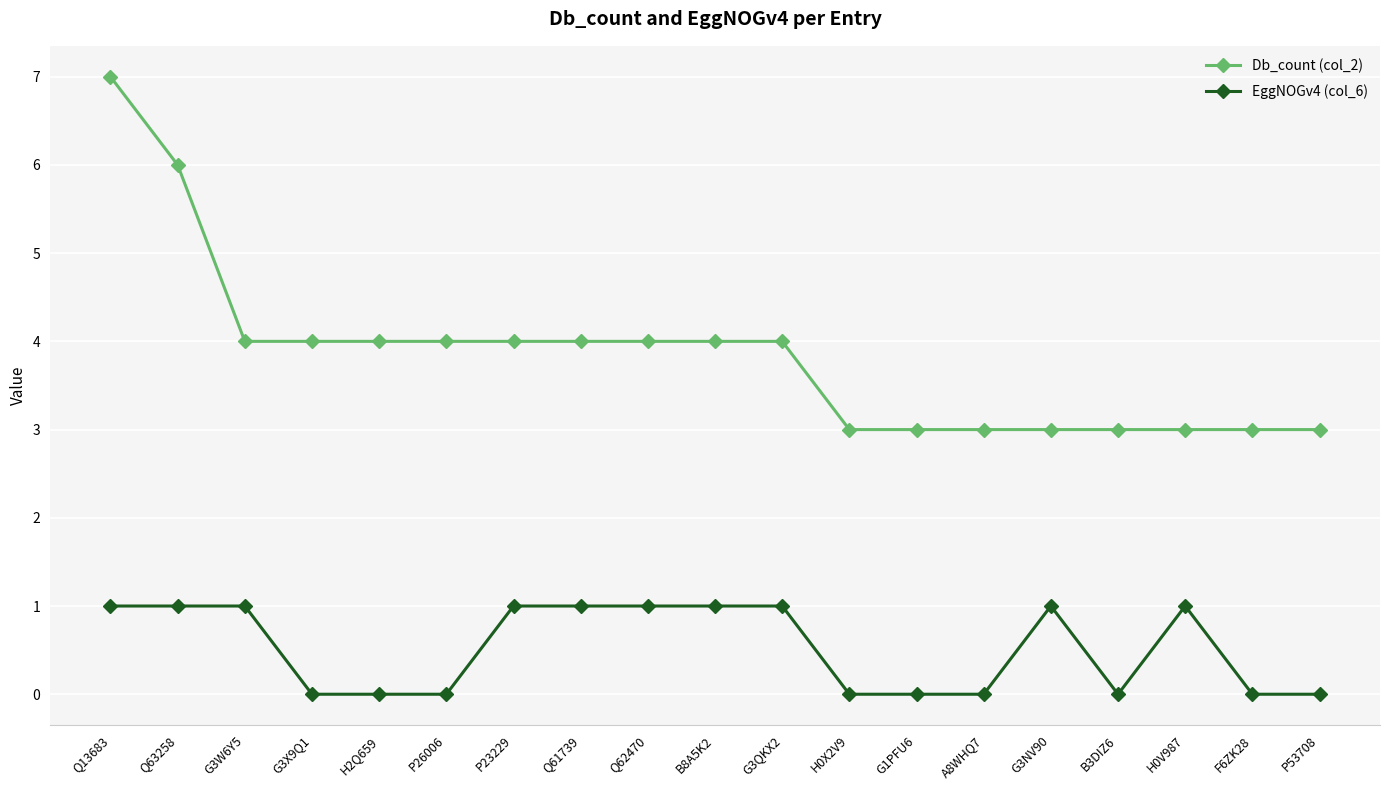

Is the value of Db_count (col_2) at G3NV90 greater than the value of EggNOGv4 (col_6) at G1PFU6?

Yes